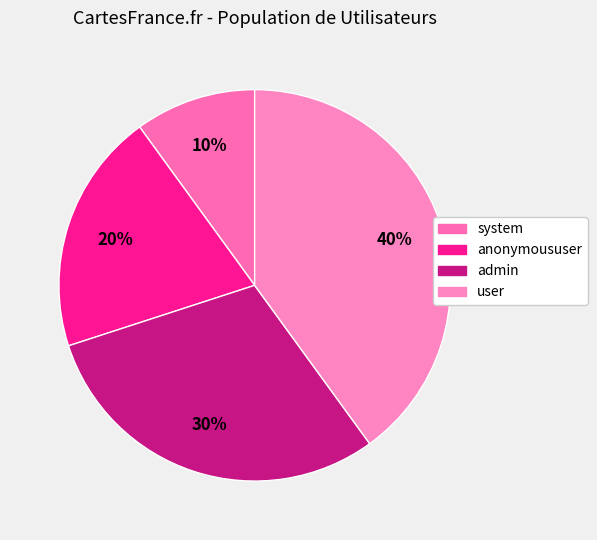

The anonymoususer slice represents 20% of the pie. True or false?

True